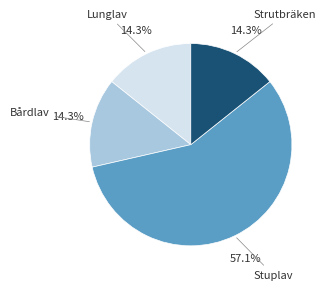

Does any single category account for the majority?

Yes